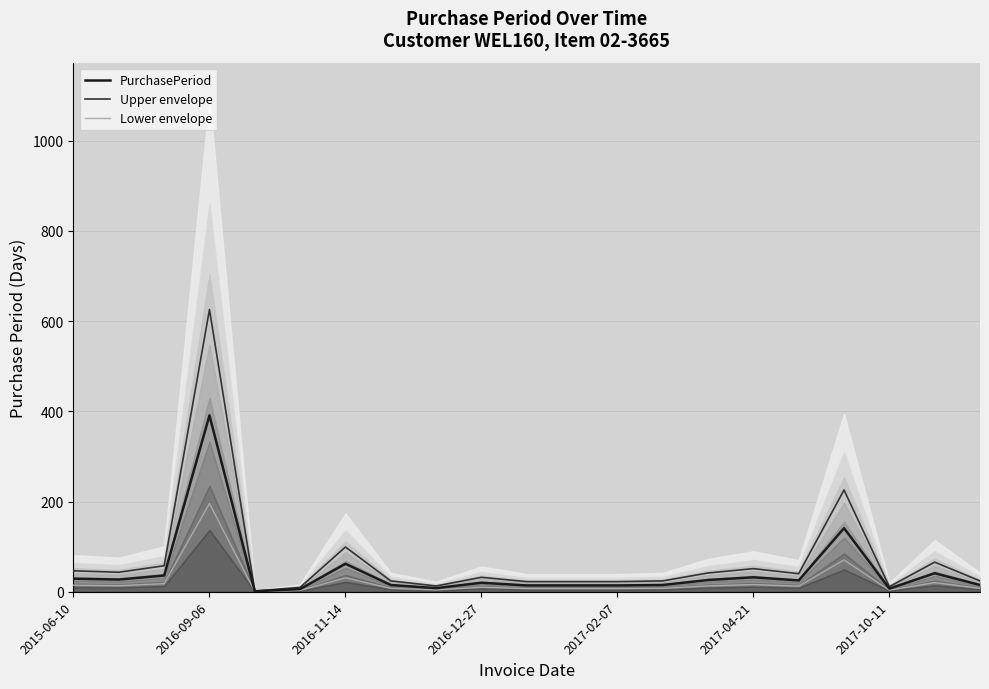

At which label does Upper envelope reach its peak?

2016-09-06